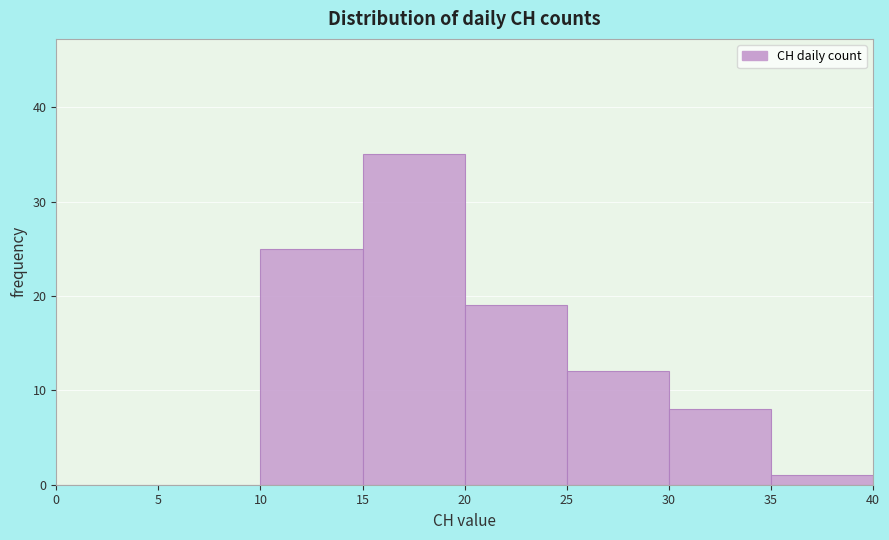

How tall is the bar that spans 30 to 35 on the x-axis? The values are not printed on the chart, so give them approximately, as read against the axis.

8